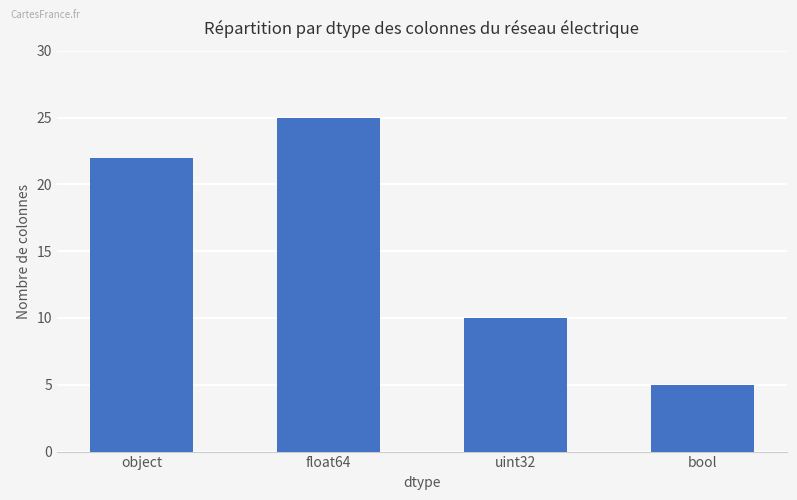

What is the label of the 3rd bar from the left?

uint32